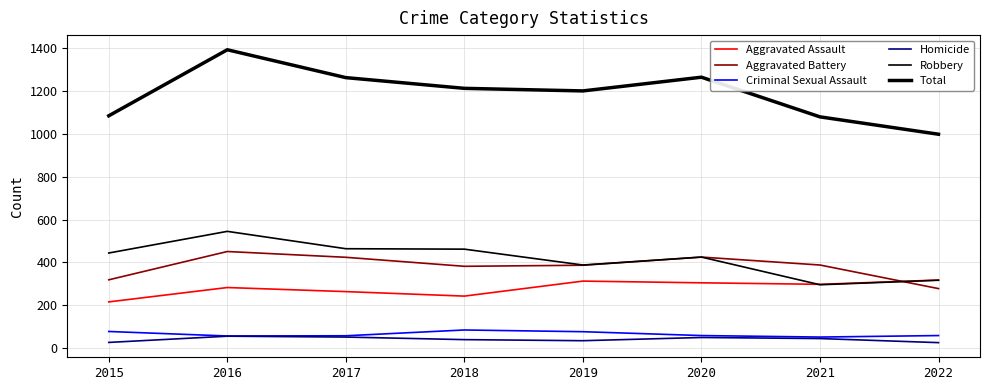

Which series changed the most between 2015 and 2021?

Robbery